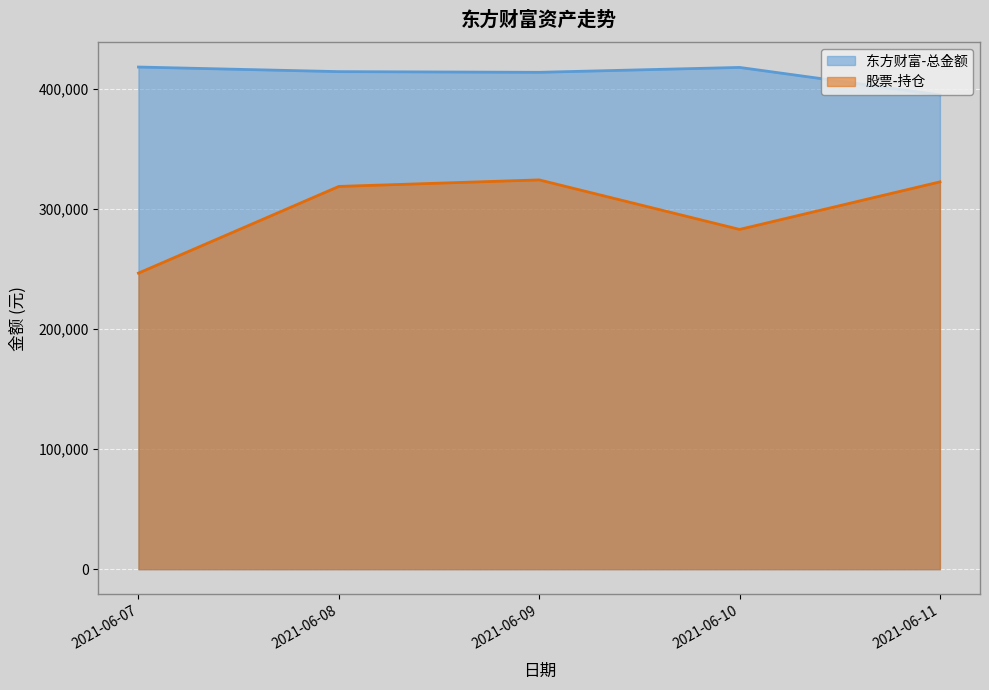

What is the maximum value shown in the chart?

418141.5